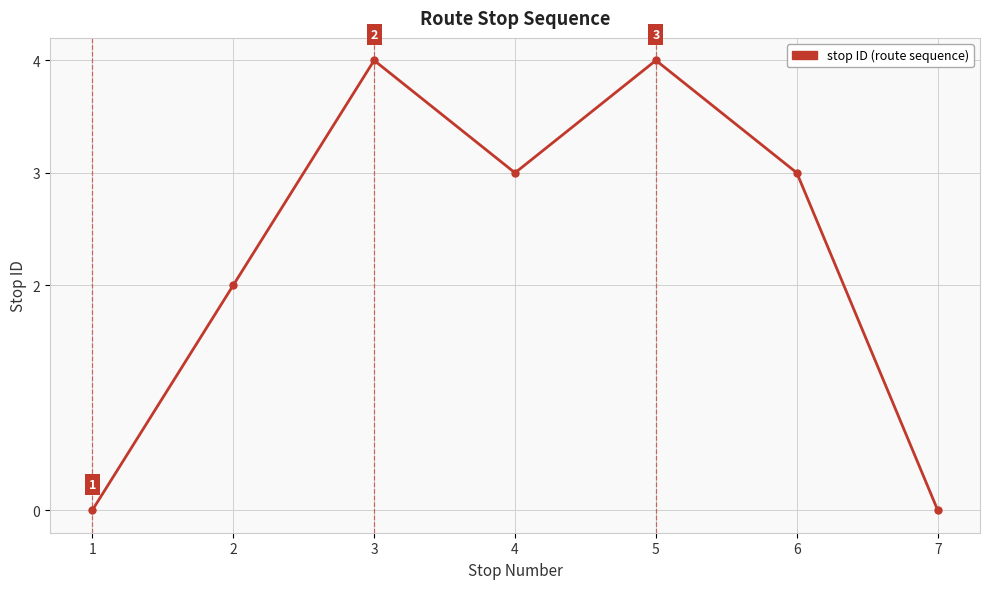

What is the maximum value shown in the chart?

4